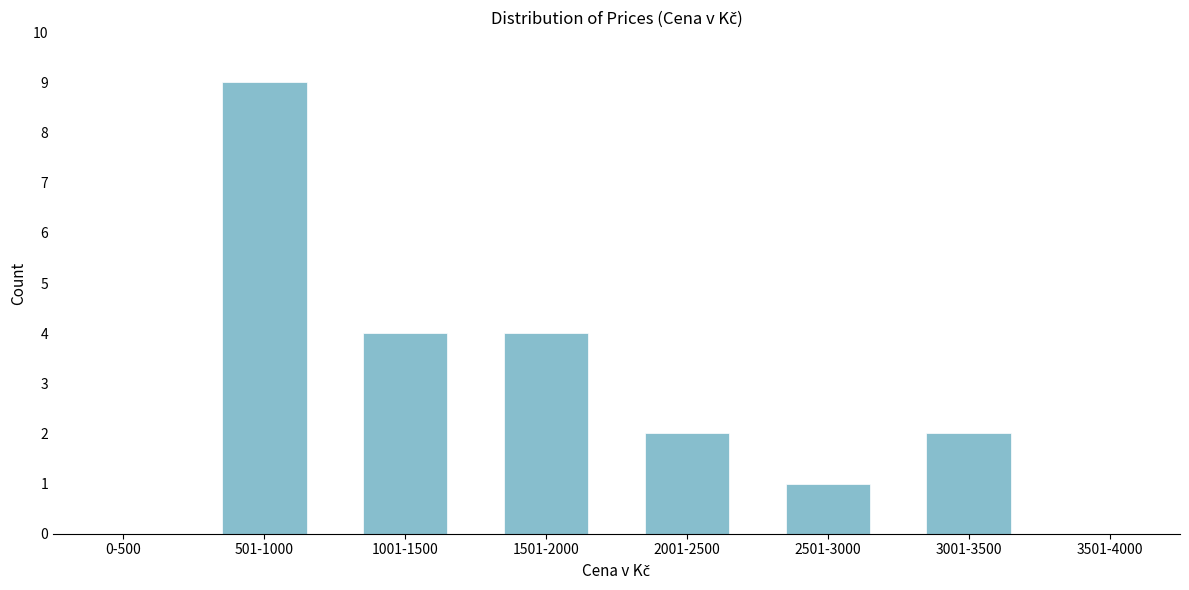

Reading right to left, extract all data points from this chart.

3501-4000=0	3001-3500=2	2501-3000=1	2001-2500=2	1501-2000=4	1001-1500=4	501-1000=9	0-500=0